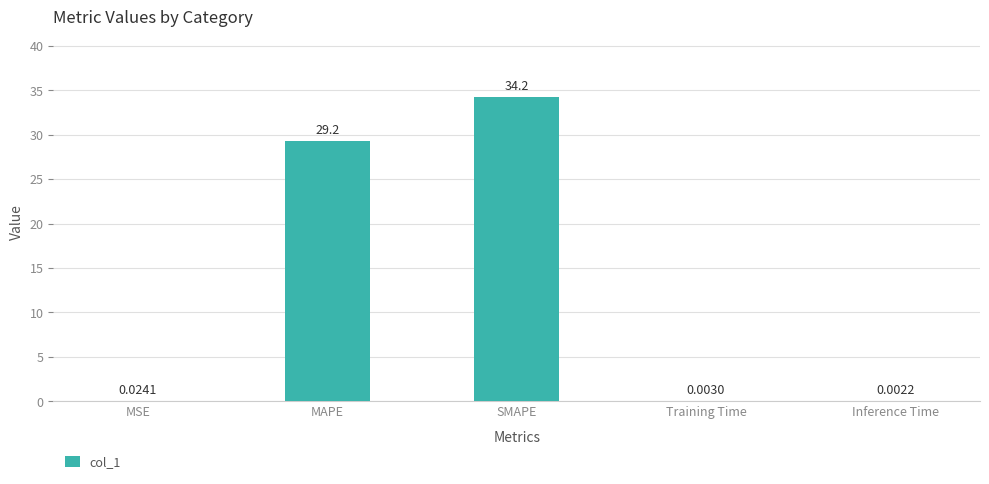

Where is the data nearest to the value 17?

MAPE